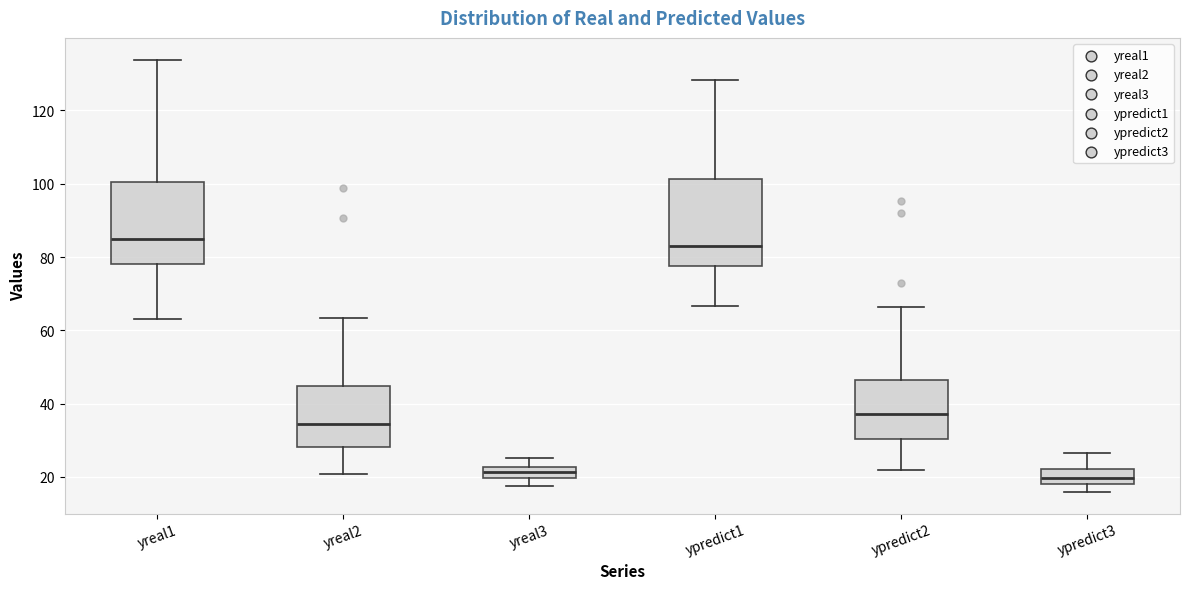

Where is the lower edge of the box for ypredict1 on the y-axis? The values are not printed on the chart, so give them approximately, as read against the axis.

78